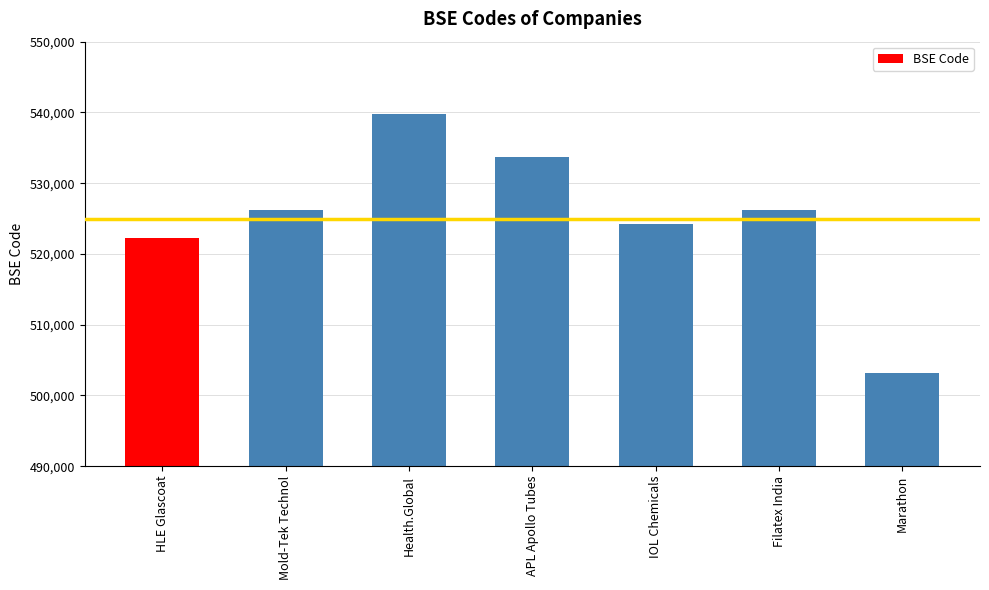

What is the label of the 5th bar from the right?

Health.Global